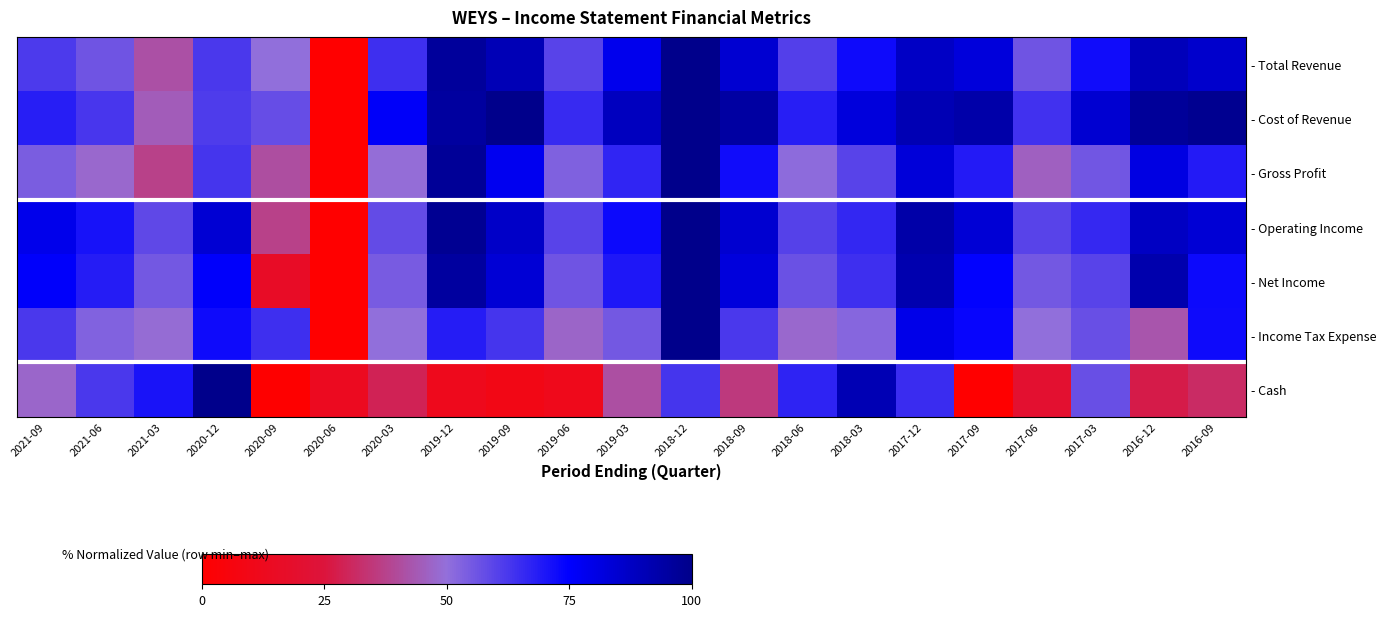

Reading left to right, transcribe all the data shown in this chart.

- Total Revenue: 2021-09=61.9	2021-06=56.2	2021-03=41.5	2020-12=62.2	2020-09=50.1	2020-06=0.0	2020-03=64.4	2019-12=96.3	2019-09=90.3	2019-06=60.1	2019-03=78.8	2018-12=100.0	2018-09=84.7	2018-06=60.7	2018-03=72.5	2017-12=87.3	2017-09=82.6	2017-06=56.0	2017-03=71.9	2016-12=89.7	2016-09=85.6
- Cost of Revenue: 2021-09=68.0	2021-06=62.7	2021-03=44.9	2020-12=61.5	2020-09=57.6	2020-06=0.0	2020-03=76.1	2019-12=95.6	2019-09=100.0	2019-06=65.6	2019-03=88.3	2018-12=100.0	2018-09=94.6	2018-06=68.3	2018-03=82.2	2017-12=90.7	2017-09=93.2	2017-06=63.9	2017-03=84.6	2016-12=96.6	2016-09=98.8
- Gross Profit: 2021-09=54.1	2021-06=47.8	2021-03=37.2	2020-12=63.1	2020-09=40.6	2020-06=0.0	2020-03=49.4	2019-12=97.2	2019-09=77.8	2019-06=53.1	2019-03=66.6	2018-12=100.0	2018-09=71.9	2018-06=50.9	2018-03=60.0	2017-12=82.8	2017-09=69.1	2017-06=45.9	2017-03=55.6	2016-12=80.9	2016-09=68.8
- Operating Income: 2021-09=79.2	2021-06=70.8	2021-03=58.8	2020-12=84.0	2020-09=37.2	2020-06=0.0	2020-03=58.0	2019-12=98.4	2019-09=86.4	2019-06=60.0	2019-03=72.8	2018-12=100.0	2018-09=84.8	2018-06=60.4	2018-03=66.4	2017-12=93.6	2017-09=83.6	2017-06=60.0	2017-03=66.0	2016-12=87.6	2016-09=83.6
- Net Income: 2021-09=75.7	2021-06=68.6	2021-03=55.1	2020-12=75.7	2020-09=16.2	2020-06=0.0	2020-03=54.6	2019-12=95.7	2019-09=83.8	2019-06=56.2	2019-03=69.7	2018-12=100.0	2018-09=82.2	2018-06=56.8	2018-03=64.3	2017-12=91.9	2017-09=74.6	2017-06=55.1	2017-03=60.0	2016-12=92.4	2016-09=73.0
- Income Tax Expense: 2021-09=62.2	2021-06=53.1	2021-03=49.0	2020-12=72.4	2020-09=64.3	2020-06=0.0	2020-03=50.0	2019-12=68.4	2019-09=63.3	2019-06=46.9	2019-03=55.1	2018-12=100.0	2018-09=62.2	2018-06=48.0	2018-03=52.0	2017-12=79.6	2017-09=73.5	2017-06=50.0	2017-03=57.1	2016-12=42.9	2016-09=72.4
- Cash: 2021-09=47.3	2021-06=62.4	2021-03=70.5	2020-12=100.0	2020-09=0.8	2020-06=13.6	2020-03=29.1	2019-12=12.0	2019-09=9.3	2019-06=11.6	2019-03=41.1	2018-12=63.2	2018-09=35.3	2018-06=67.1	2018-03=90.7	2017-12=65.1	2017-09=0.0	2017-06=20.2	2017-03=57.4	2016-12=27.1	2016-09=31.4